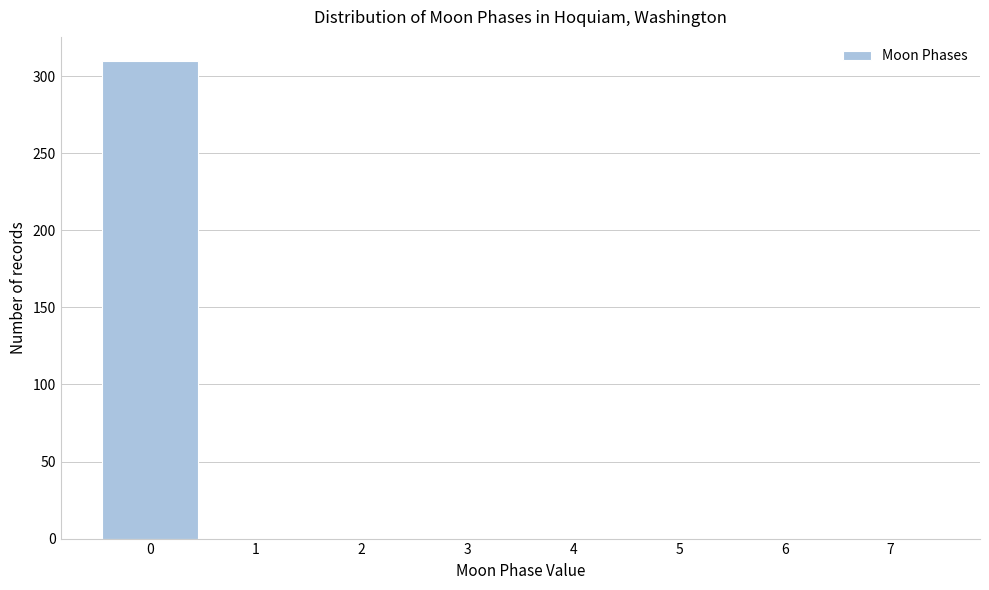

Reading left to right, list all the values displayed in this chart.

0=310	1=0	2=0	3=0	4=0	5=0	6=0	7=0